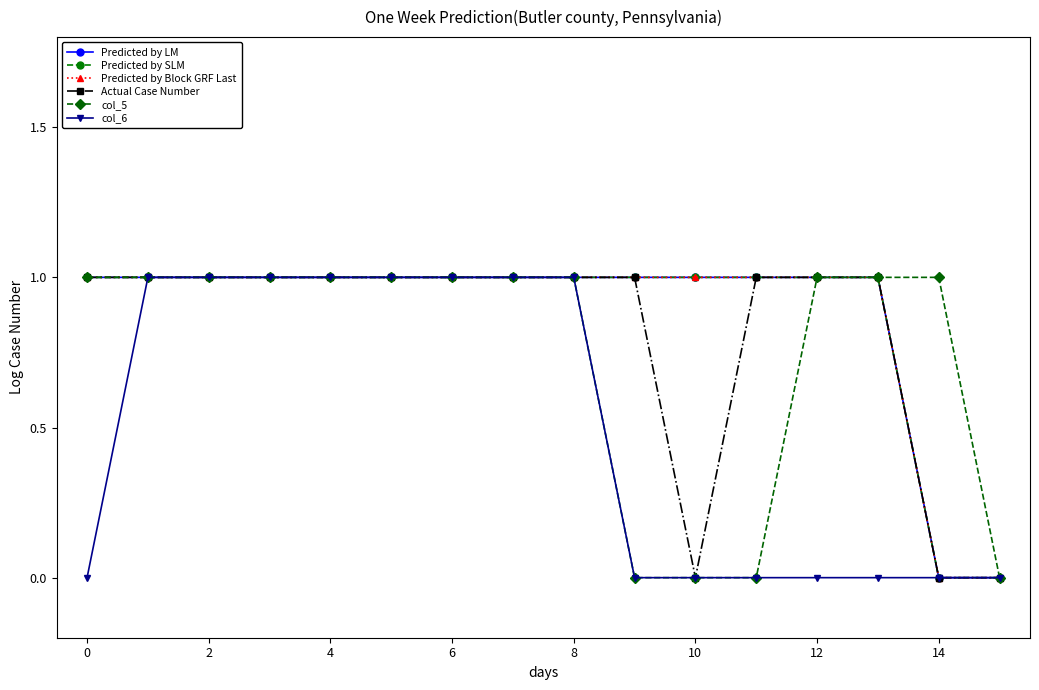

True or false: Actual Case Number and Predicted by SLM intersect in this chart.

False